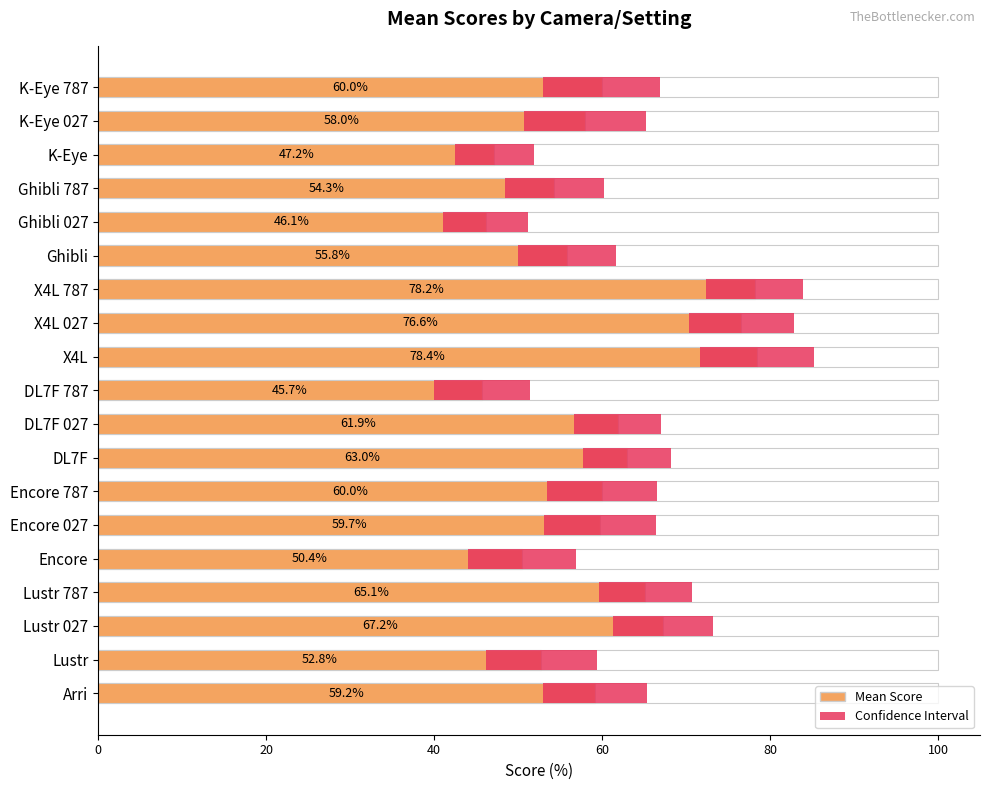

What is the difference between the maximum and second lowest values?

32.3